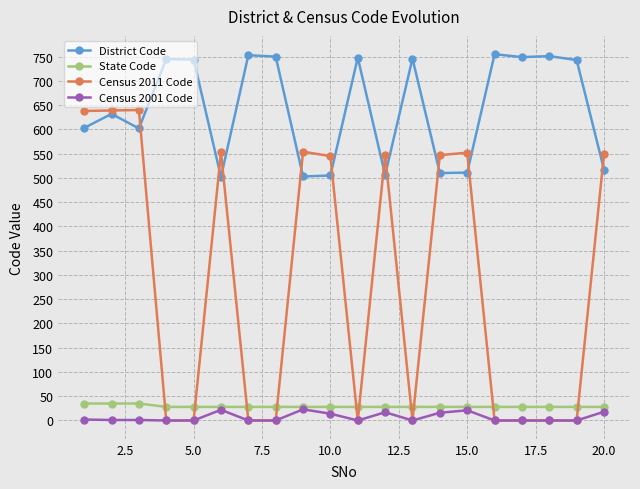

True or false: Census 2001 Code has more than 2 interior local peaks.

True